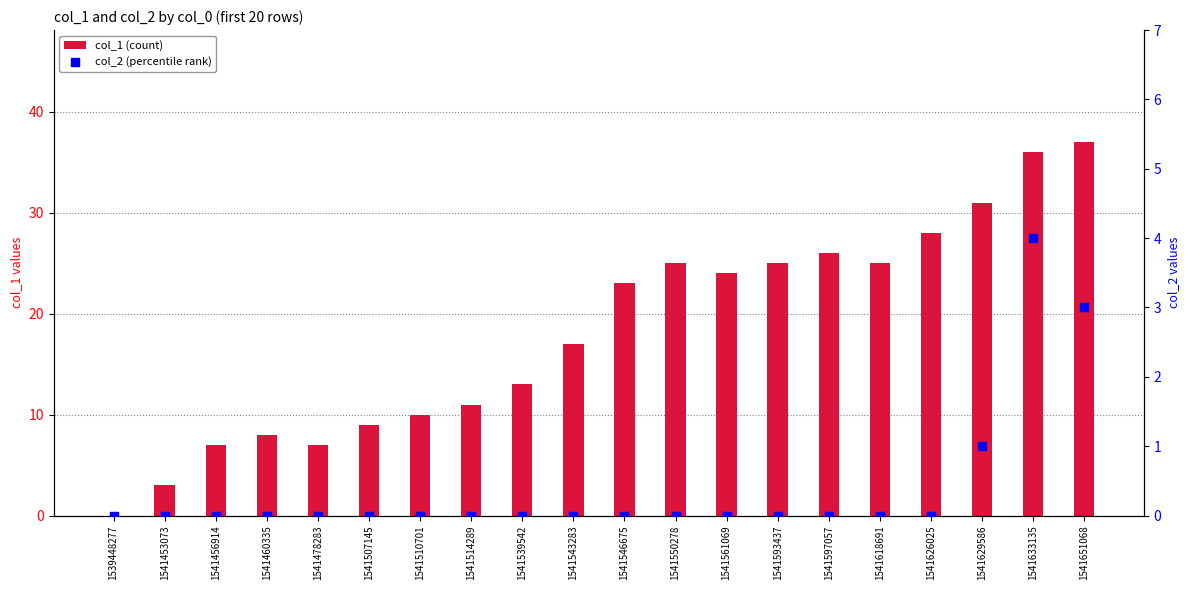

Which series contains the lowest Y value?

col_1 (count)